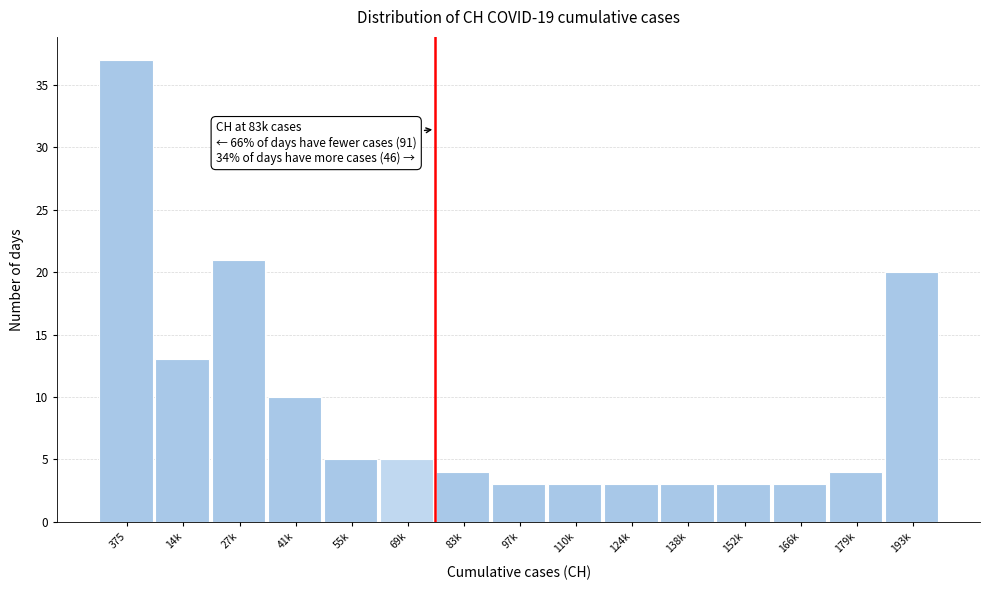

Reading left to right, transcribe all the data shown in this chart.

37	13	21	10	5	5	4	3	3	3	3	3	3	4	20